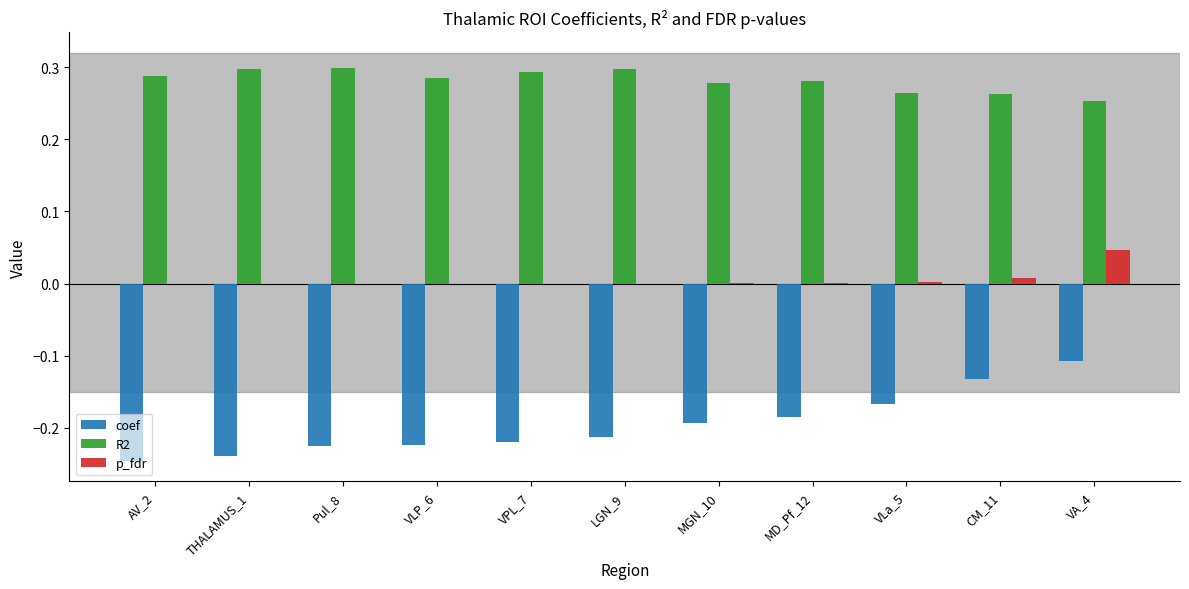

What is the spread (max minus min) of values at Pul_8?

0.5